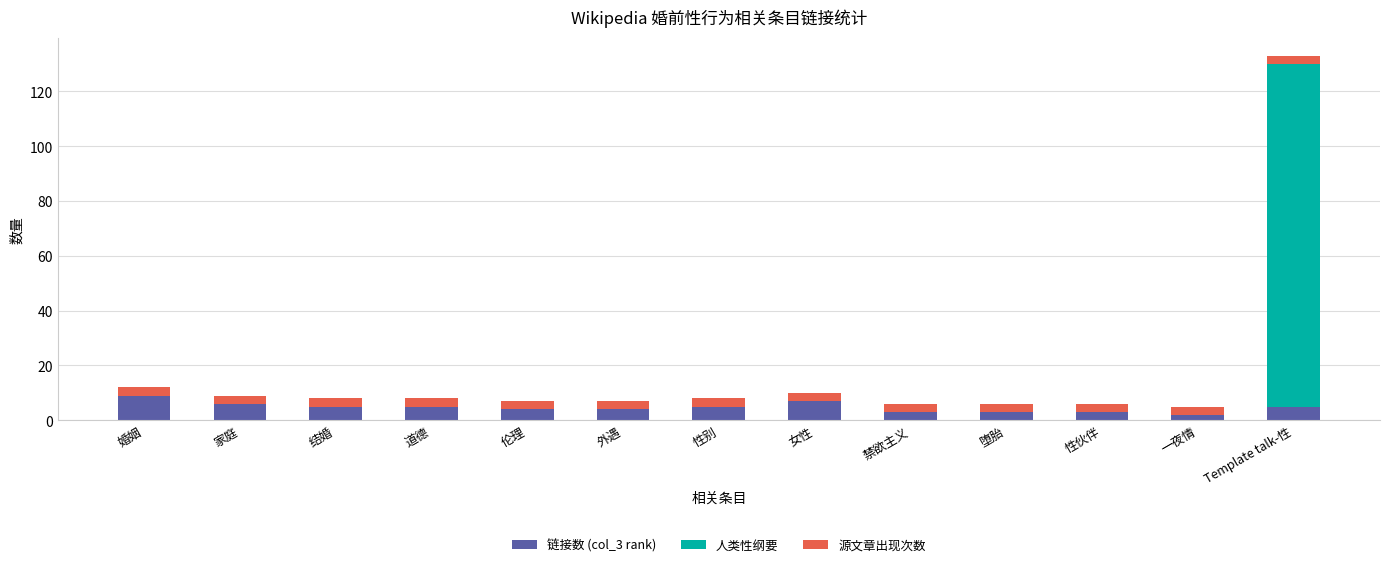

Which category has the highest value in the 链接数 (col_3 rank) series?

婚姻